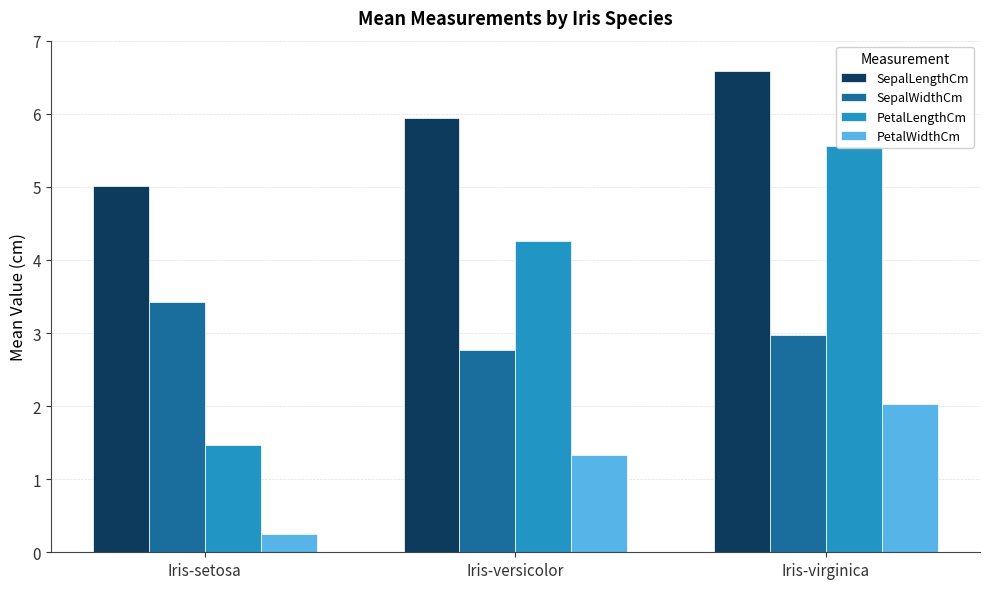

List the labels in order of PetalWidthCm value, smallest first.

Iris-setosa, Iris-versicolor, Iris-virginica